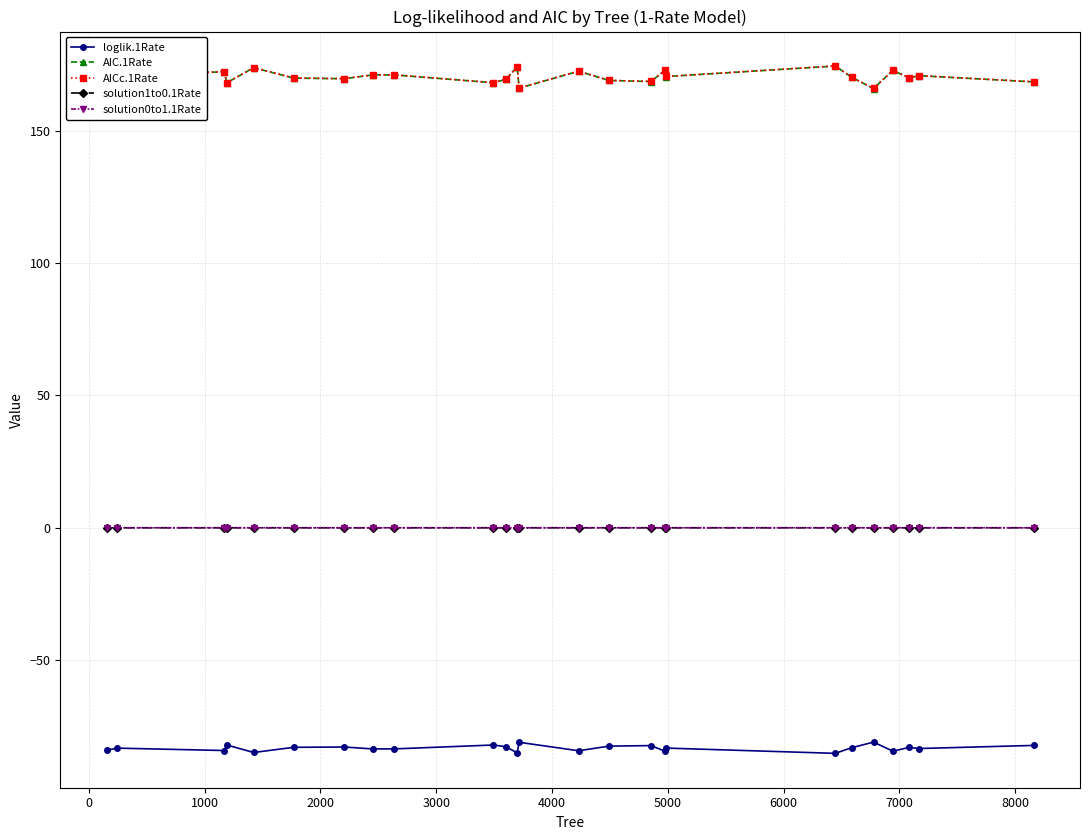

True or false: solution0to1.1Rate and AIC.1Rate cross at least once.

False